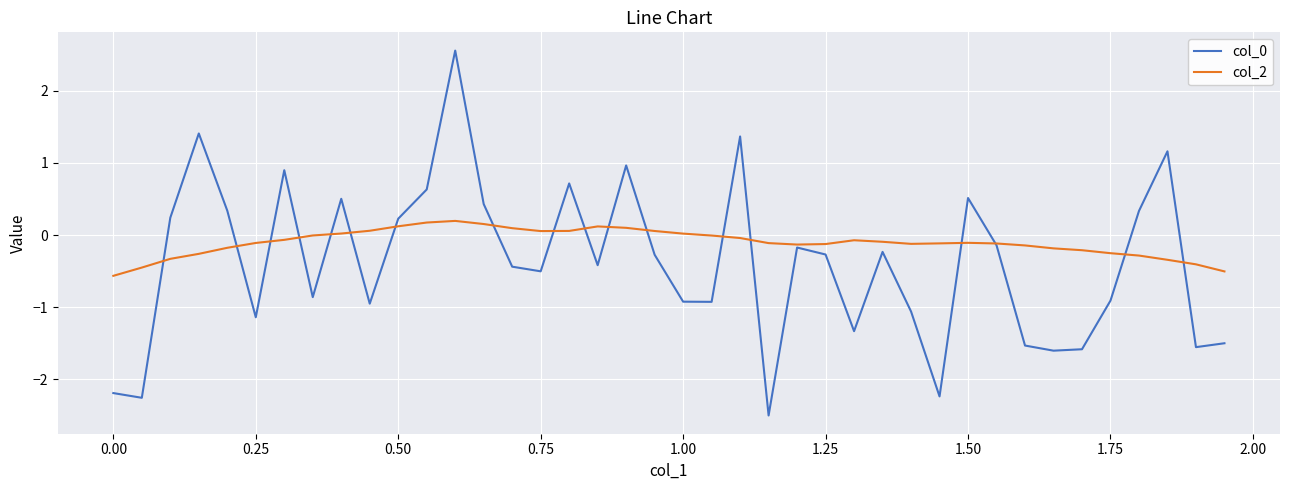

Does the chart have visible grid lines?

Yes